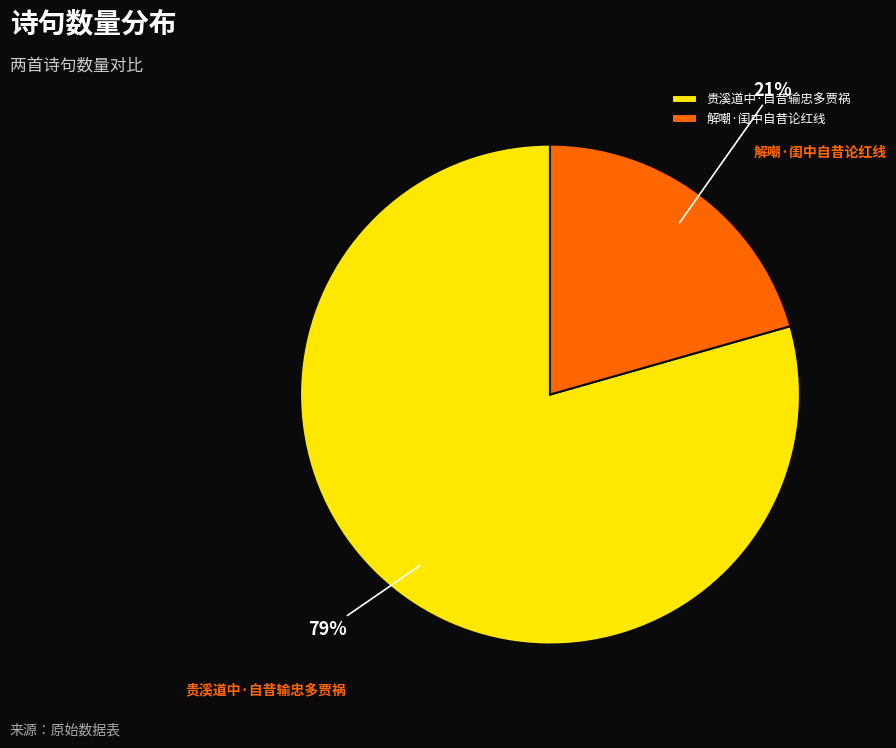

Is there a majority slice in this chart?

Yes